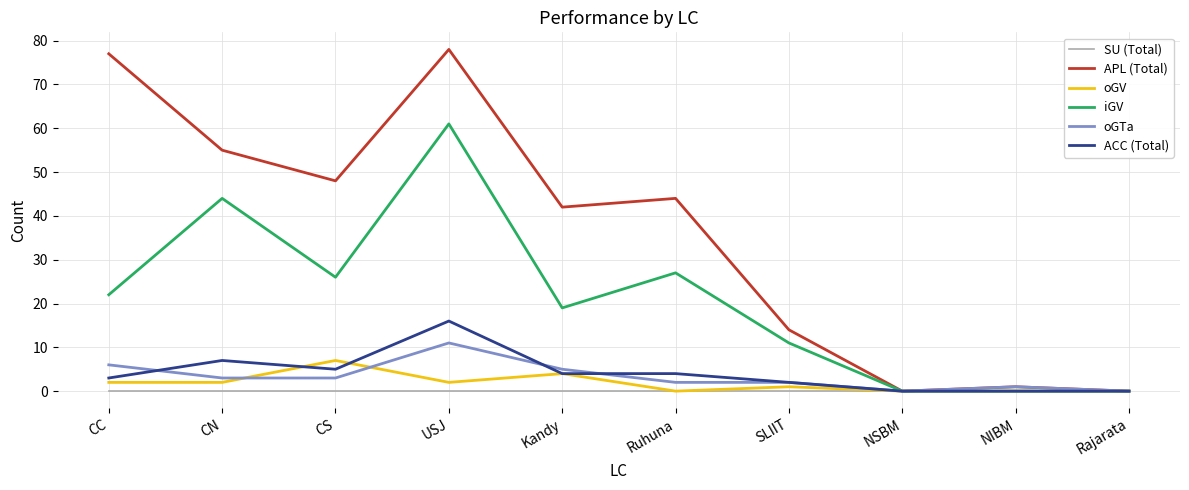

What position from the left is USJ?

4